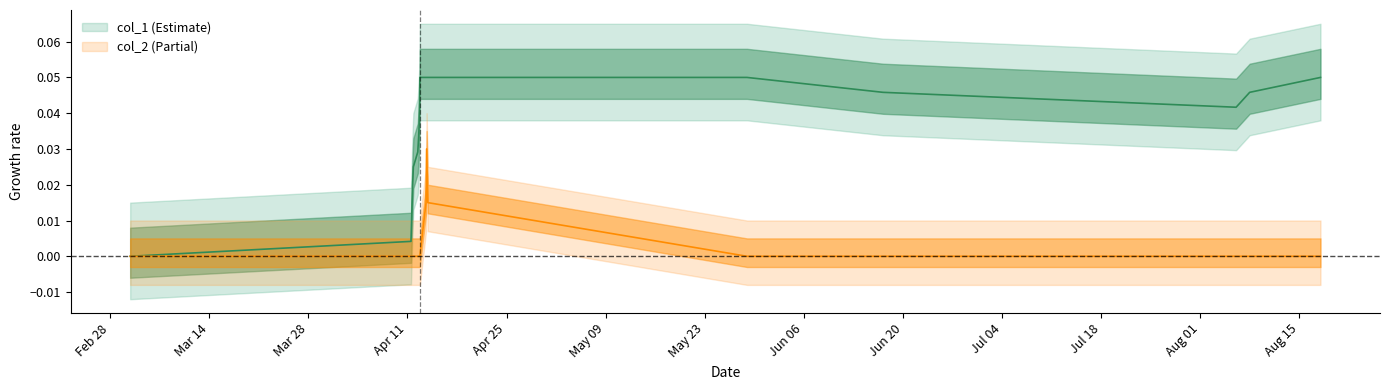

Where is col_2 nearest to the value 0?

Feb 28